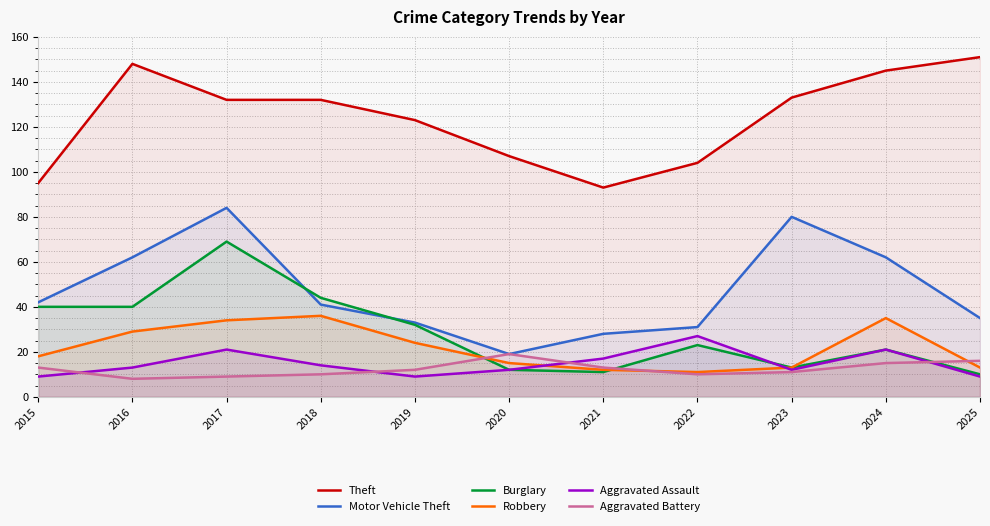

Reading right to left, transcribe all the data shown in this chart.

Theft: 151	145	133	104	93	107	123	132	132	148	95
Motor Vehicle Theft: 35	62	80	31	28	19	33	41	84	62	42
Burglary: 10	21	13	23	11	12	32	44	69	40	40
Robbery: 13	35	13	11	12	15	24	36	34	29	18
Aggravated Assault: 9	21	12	27	17	12	9	14	21	13	9
Aggravated Battery: 16	15	11	10	13	19	12	10	9	8	13